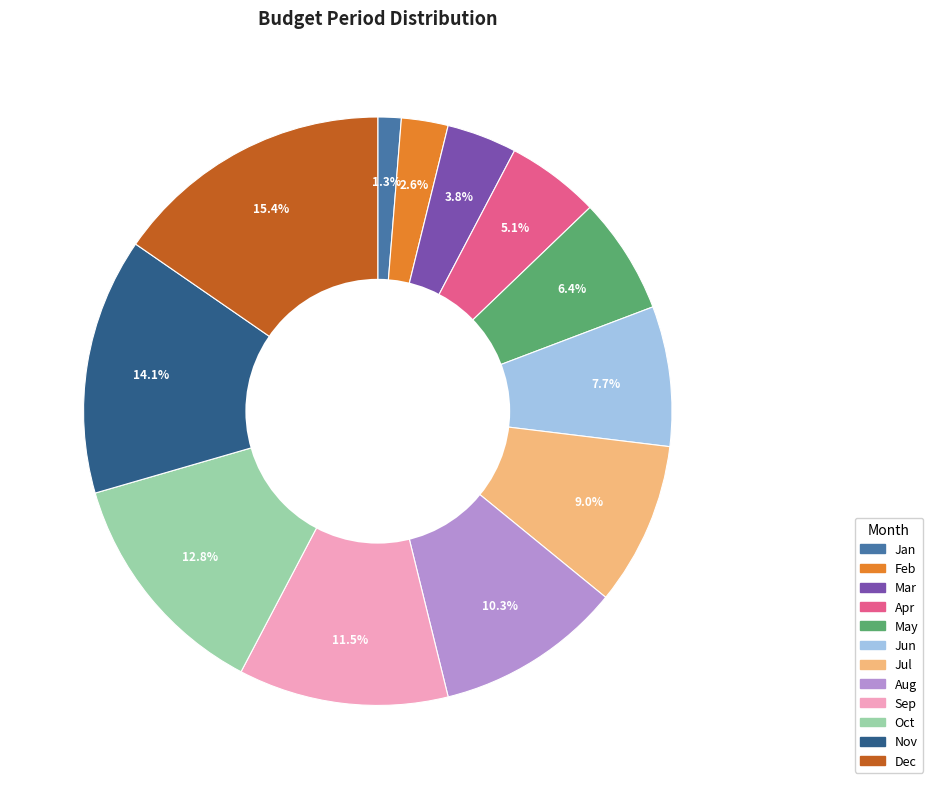

To the nearest percent, what portion does Jun represent?

8%